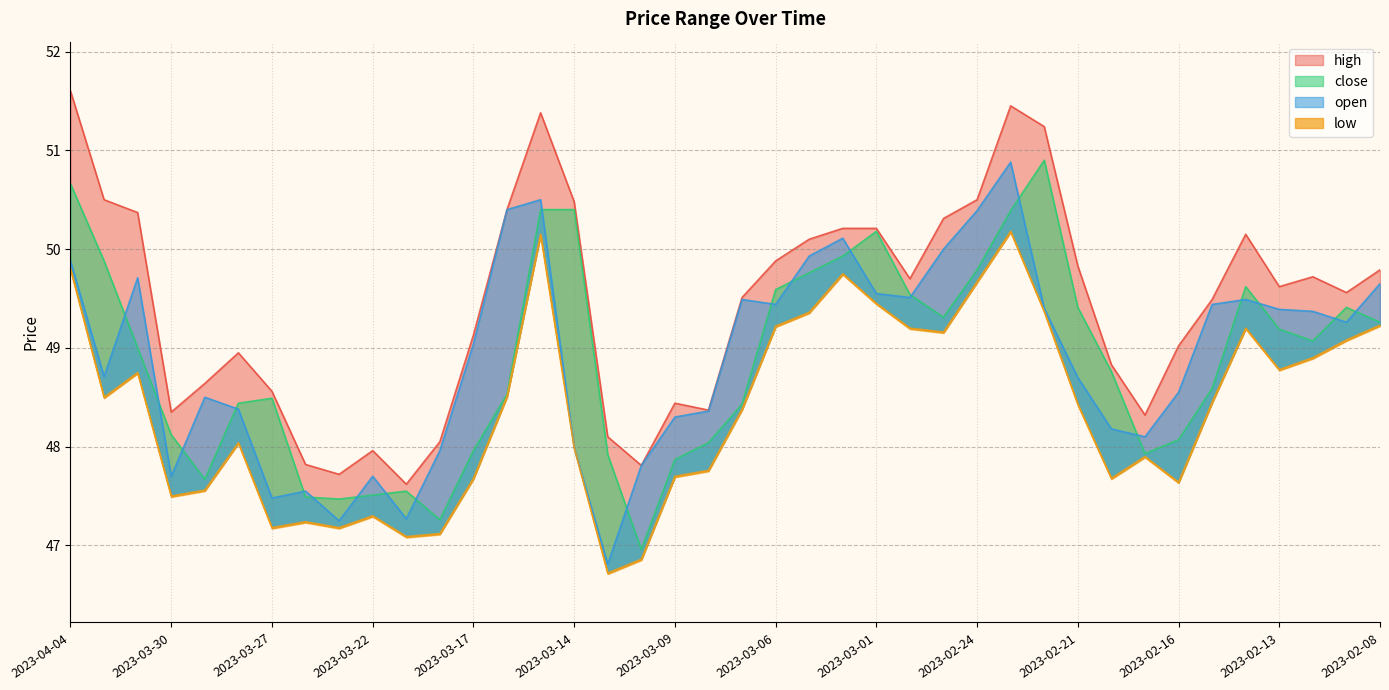

What is the difference between the high values at 2023-03-13 and 2023-02-16?

0.9